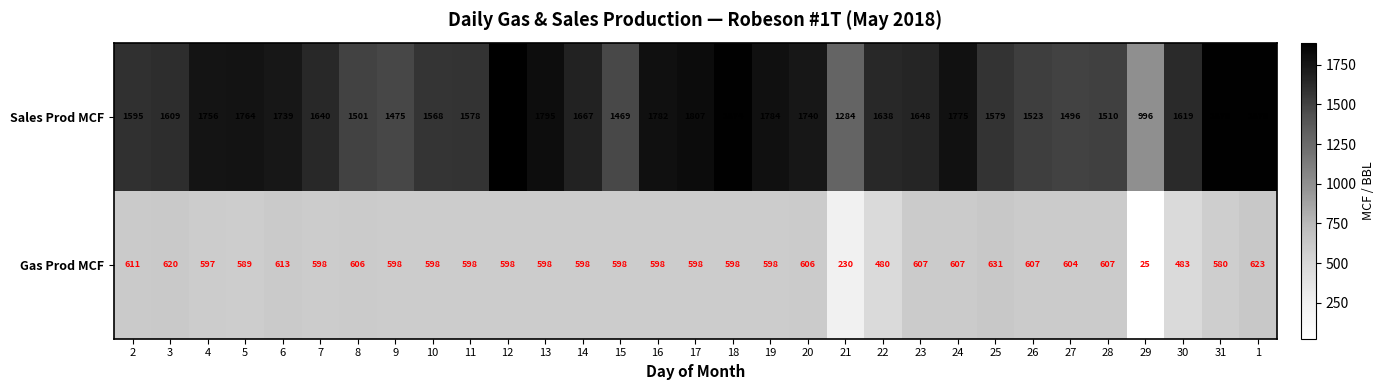

The value of Sales Prod MCF at 11 is 1004. True or false?

False